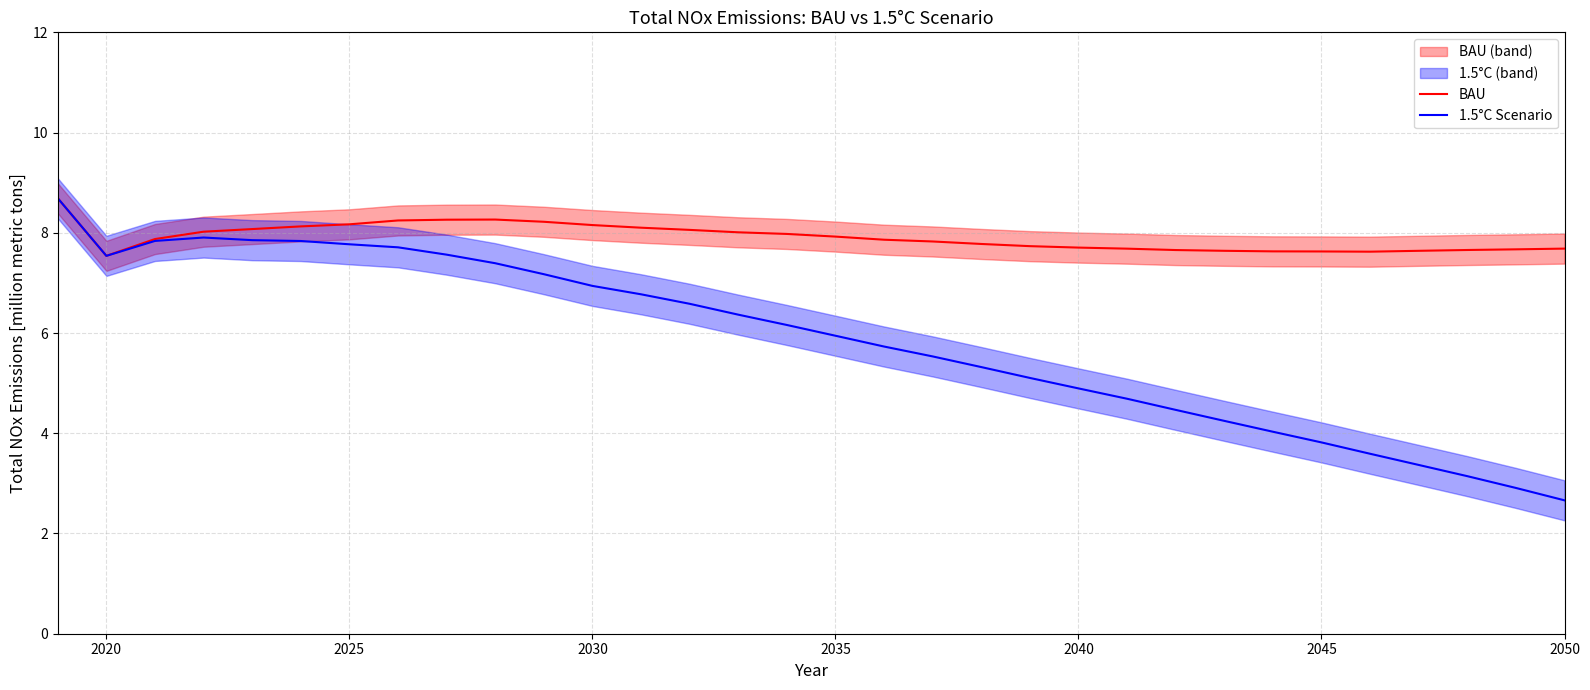

How many values in the 1.5°C Scenario series are below 6?

16